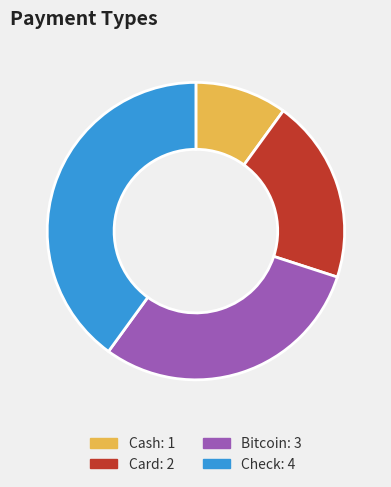

Is there any slice that represents more than half of the pie?

No